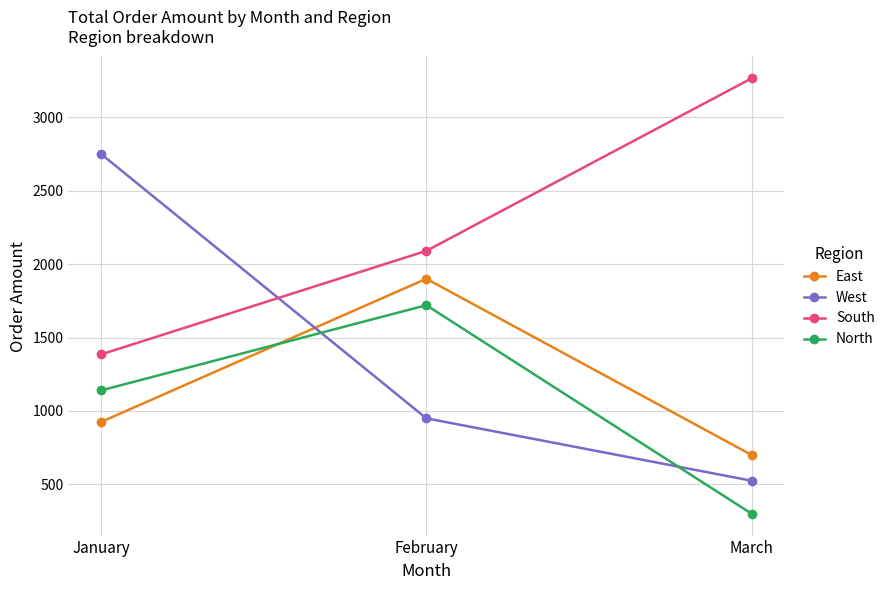

How many West values are between 525 and 2750?

3